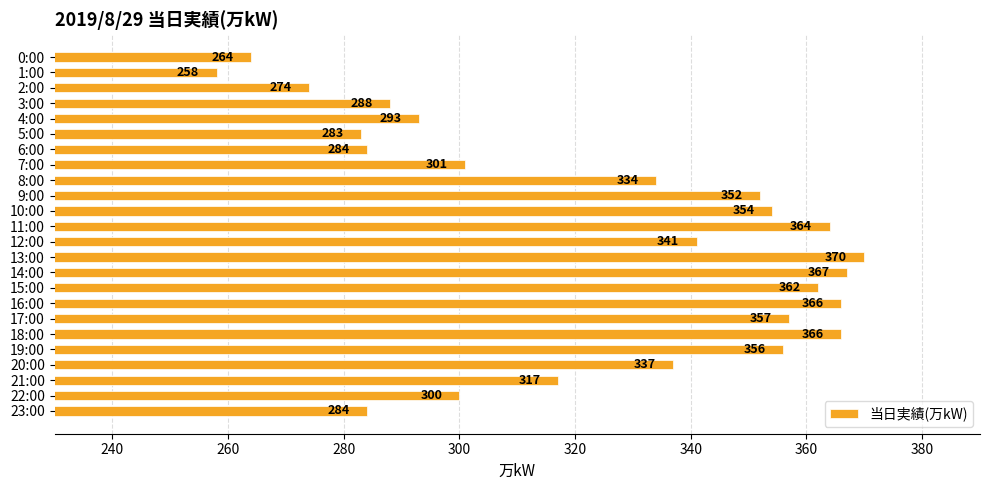

Read the value at 17:00, to the nearest 5.

355